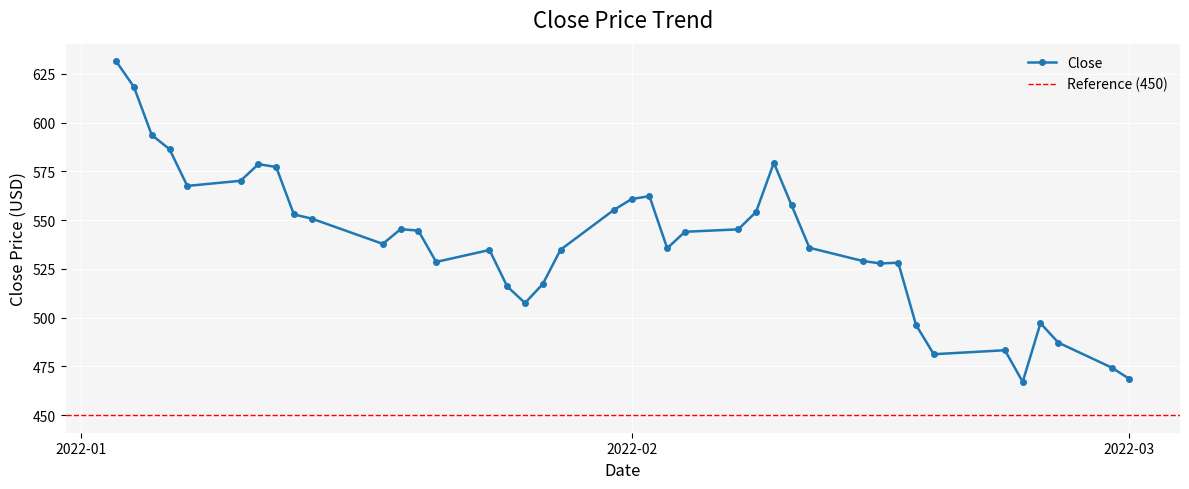

Does the chart display data point markers on the line(s)?

Yes